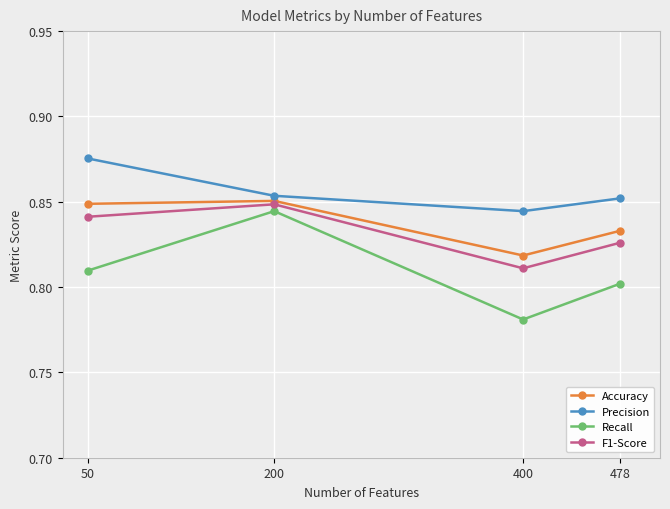

Where is the first local maximum for Accuracy?

200